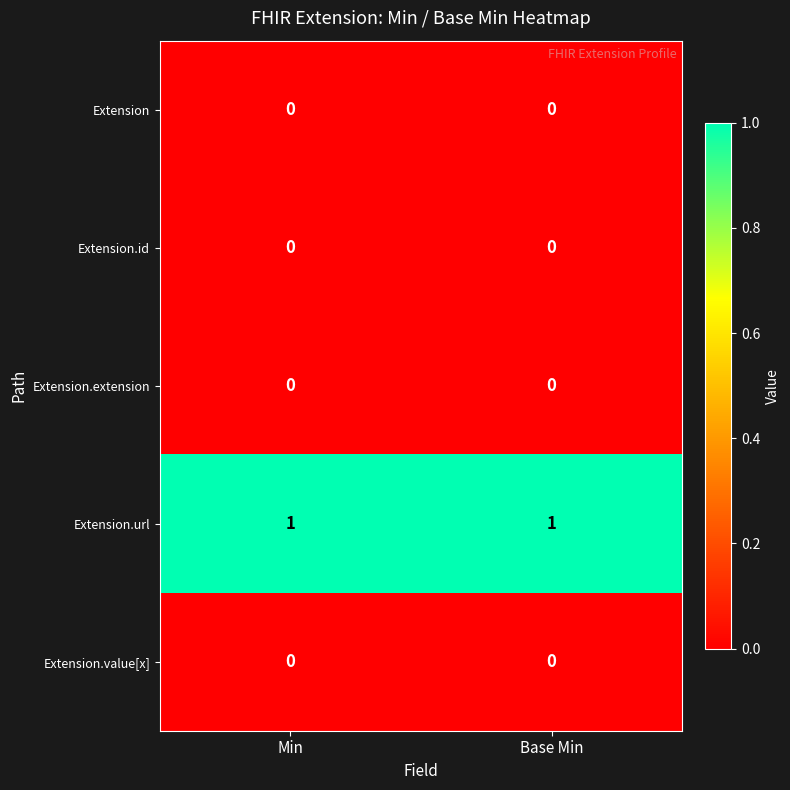

Is the value of Extension at Min greater than the value of Extension.url at Min?

No